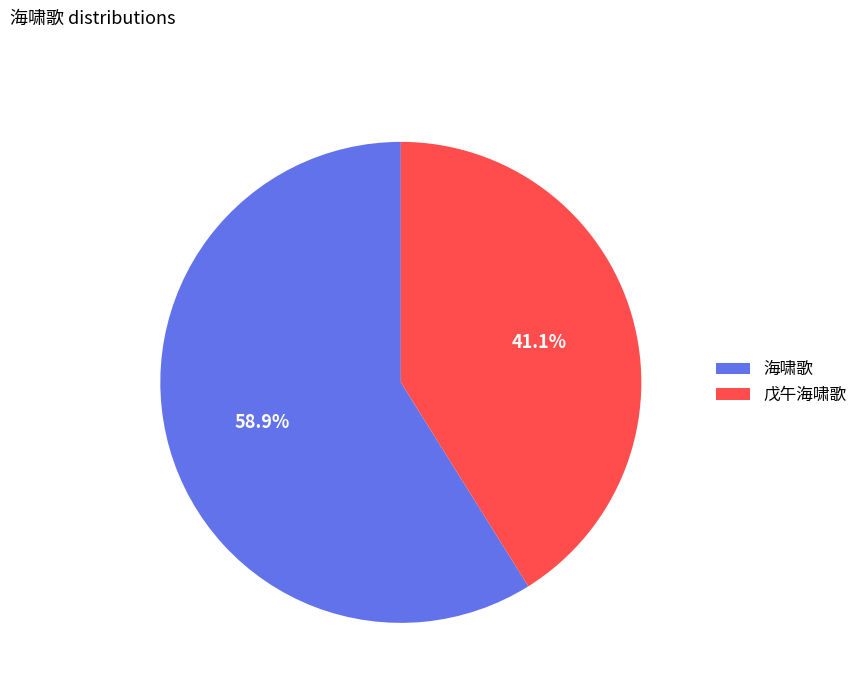

What percentage is the 海啸歌 slice, to the nearest percent?

59%